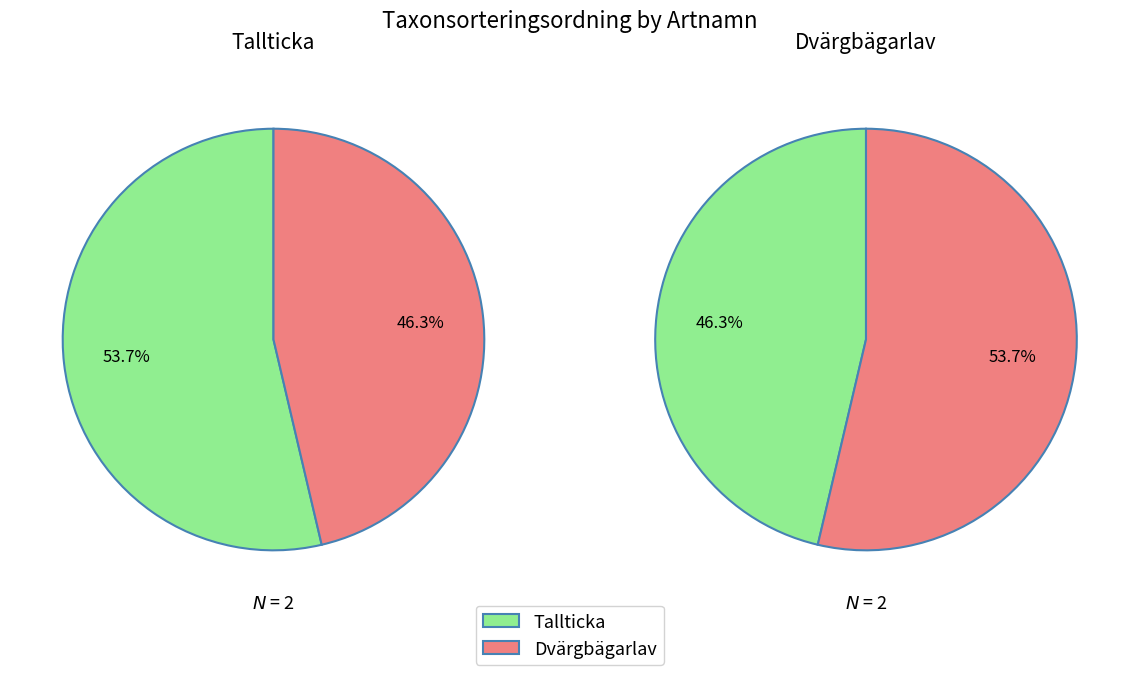

To the nearest percent, what percentage of the pie is 1?

46%